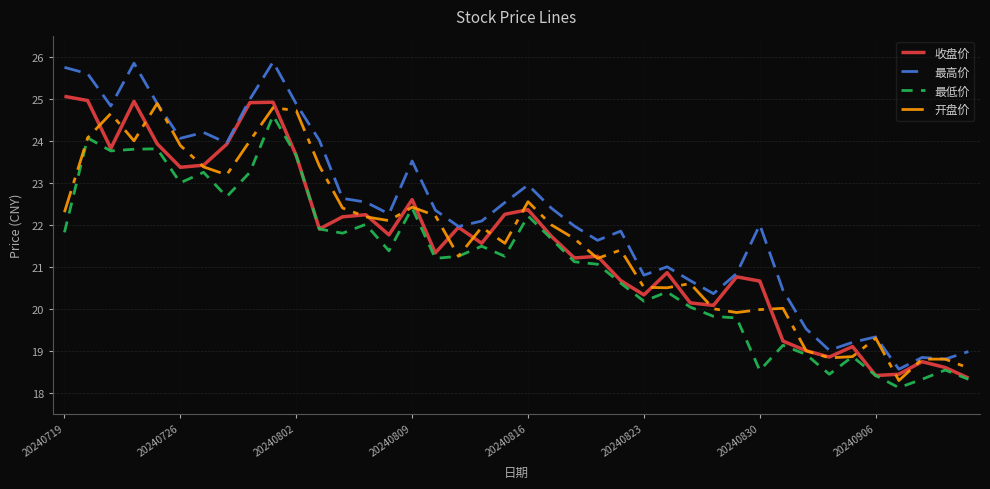

List the series in order of their peak value, highest first.

最高价, 收盘价, 开盘价, 最低价